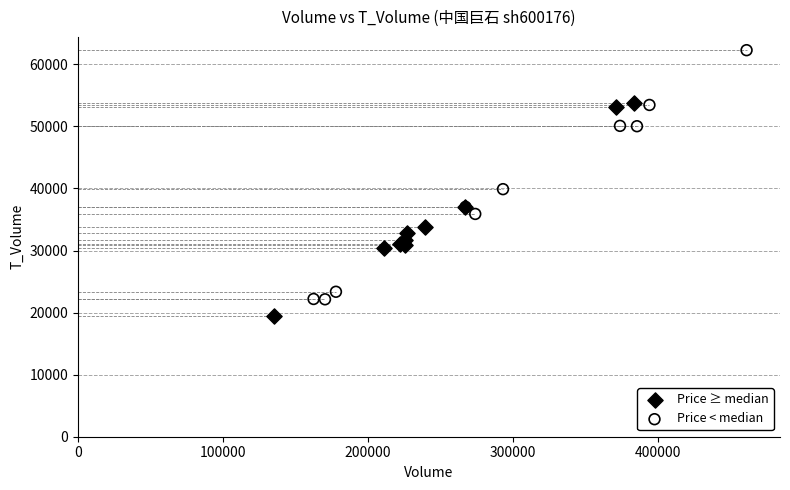

Which series contains the lowest Y value?

Price ≥ median